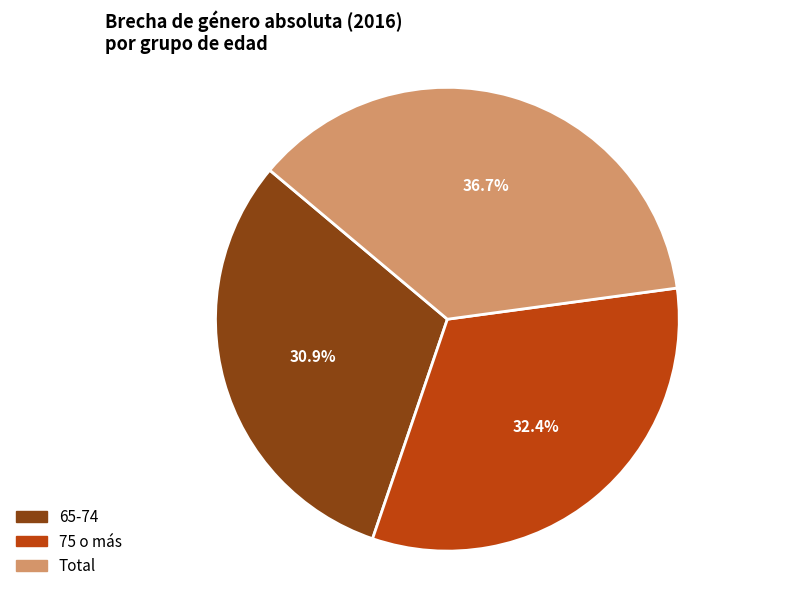

Count the number of slices in the pie.

3